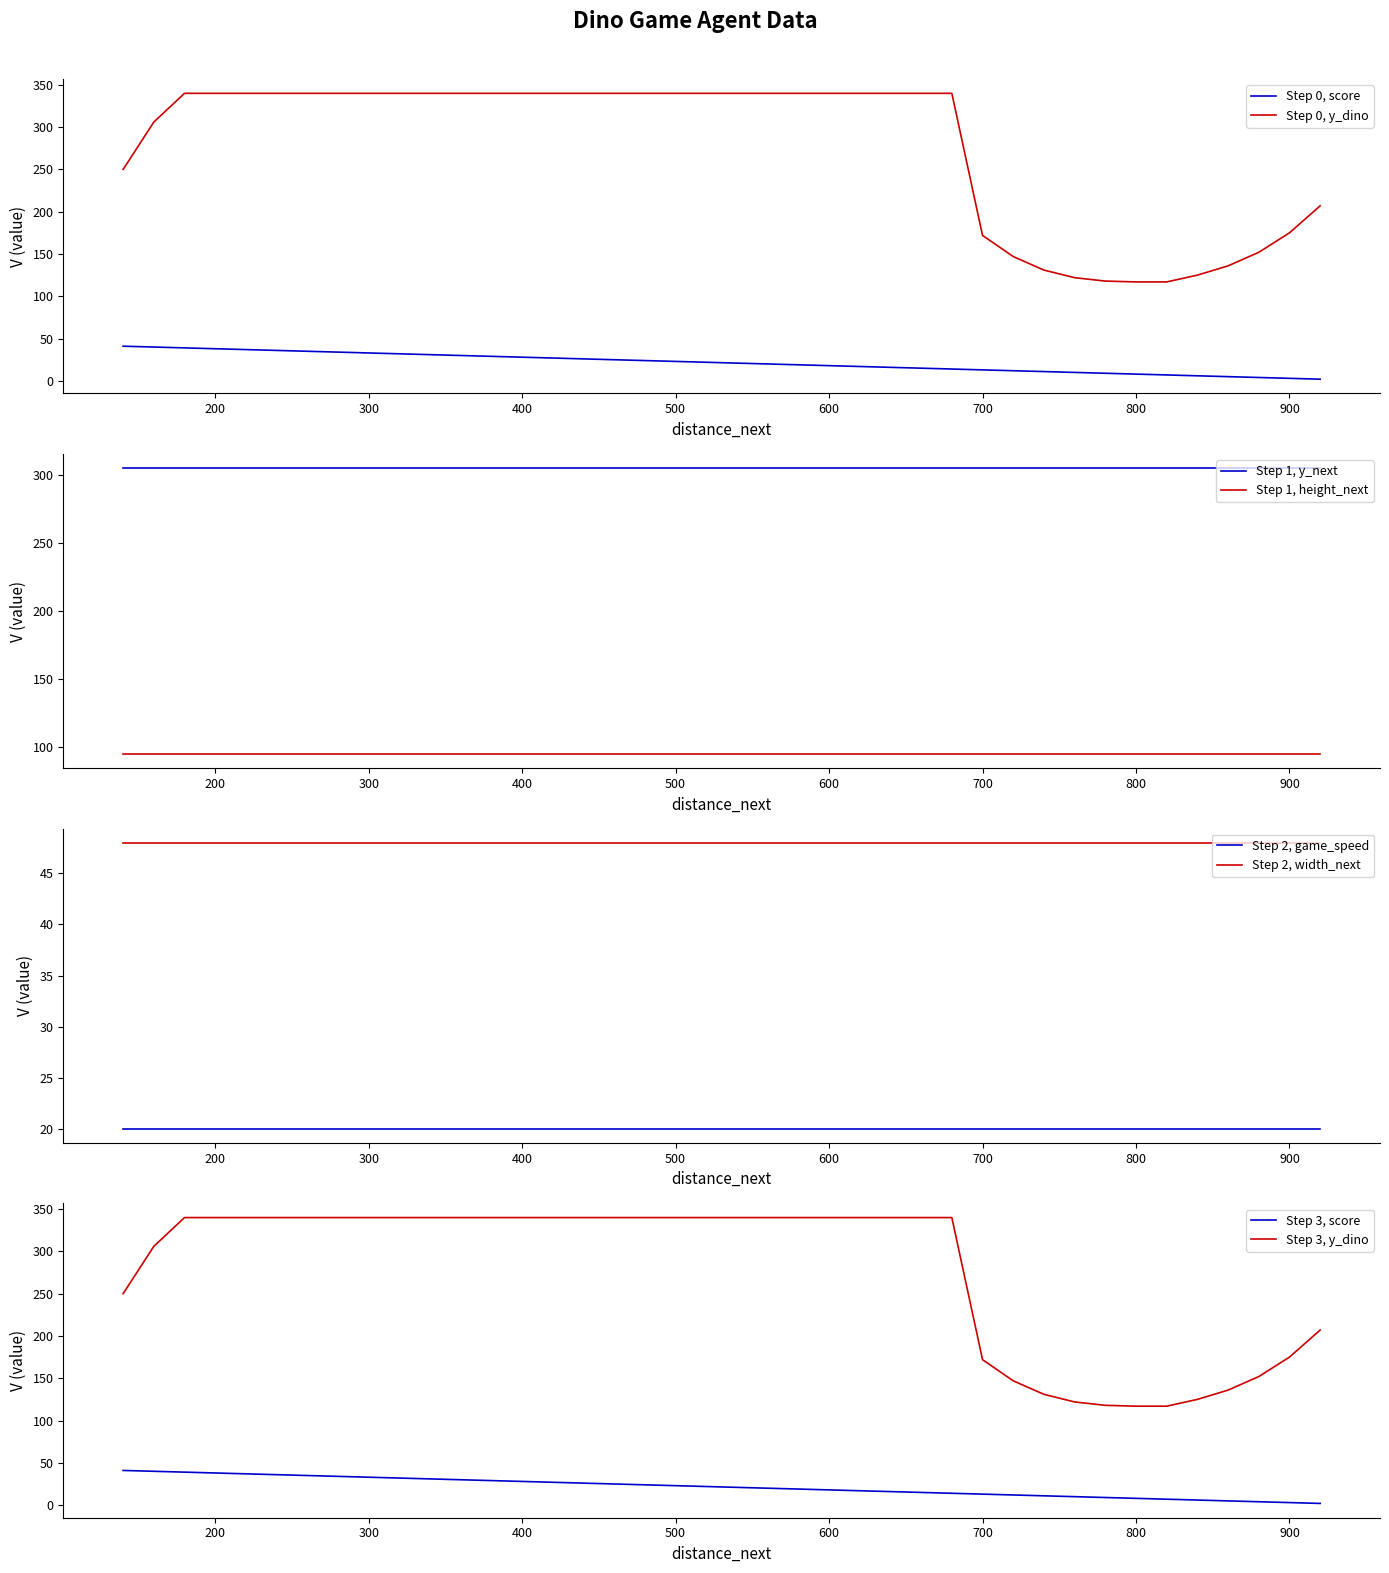

What is the value of the width_next point at the 20th from the left?

48